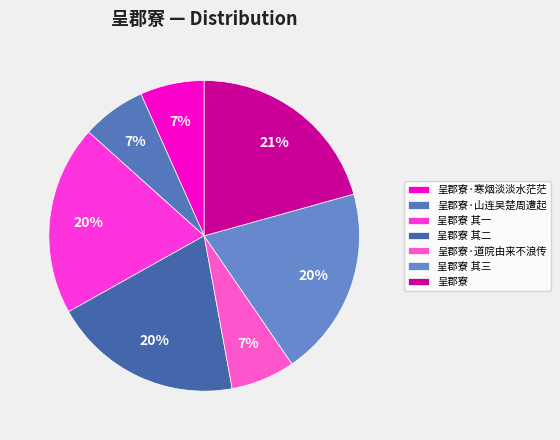

Is there a majority slice in this chart?

No